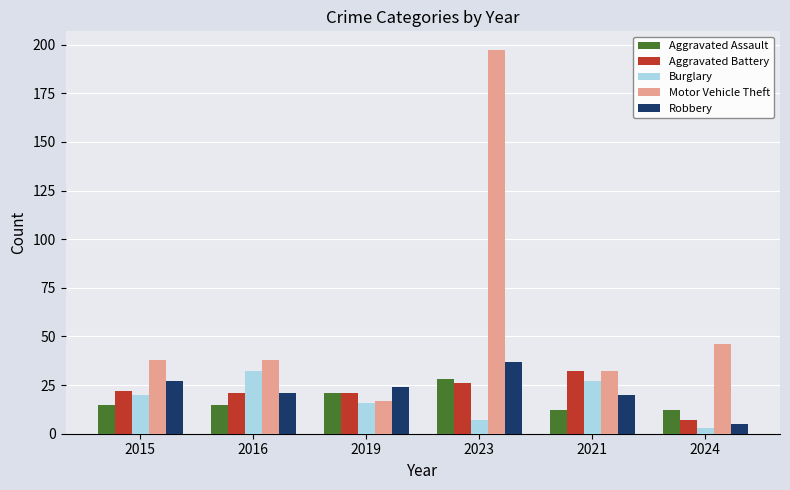

Count the number of categories in the chart.

6